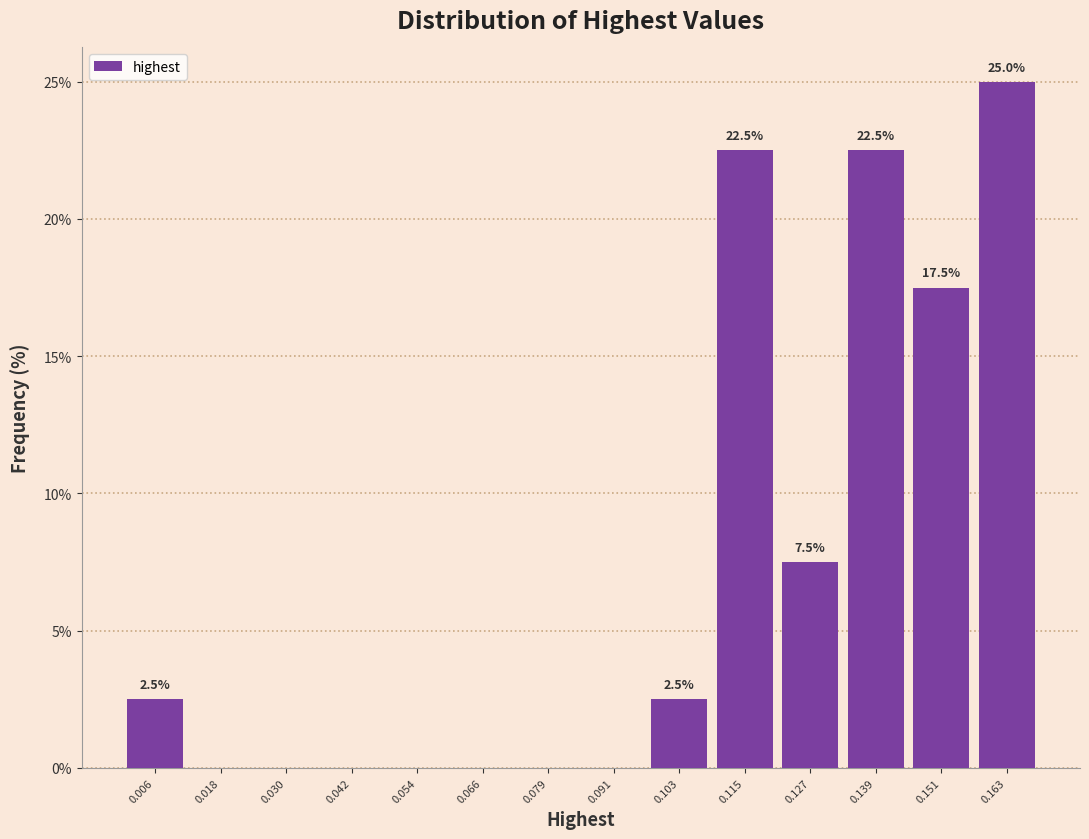

Which range on the x-axis has the tallest bar?

0.158 to 0.170